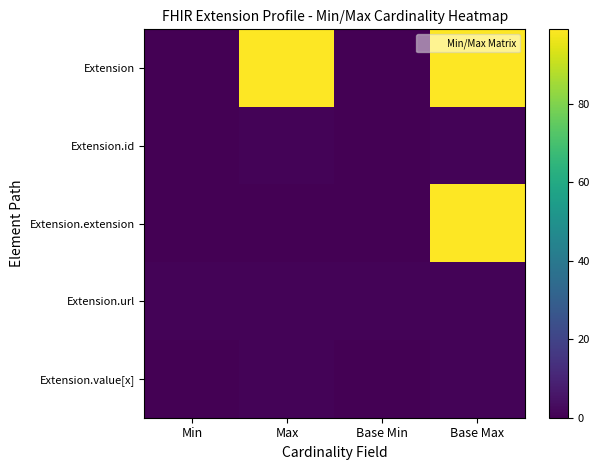

Between Base Min and Max, which is larger?

Max